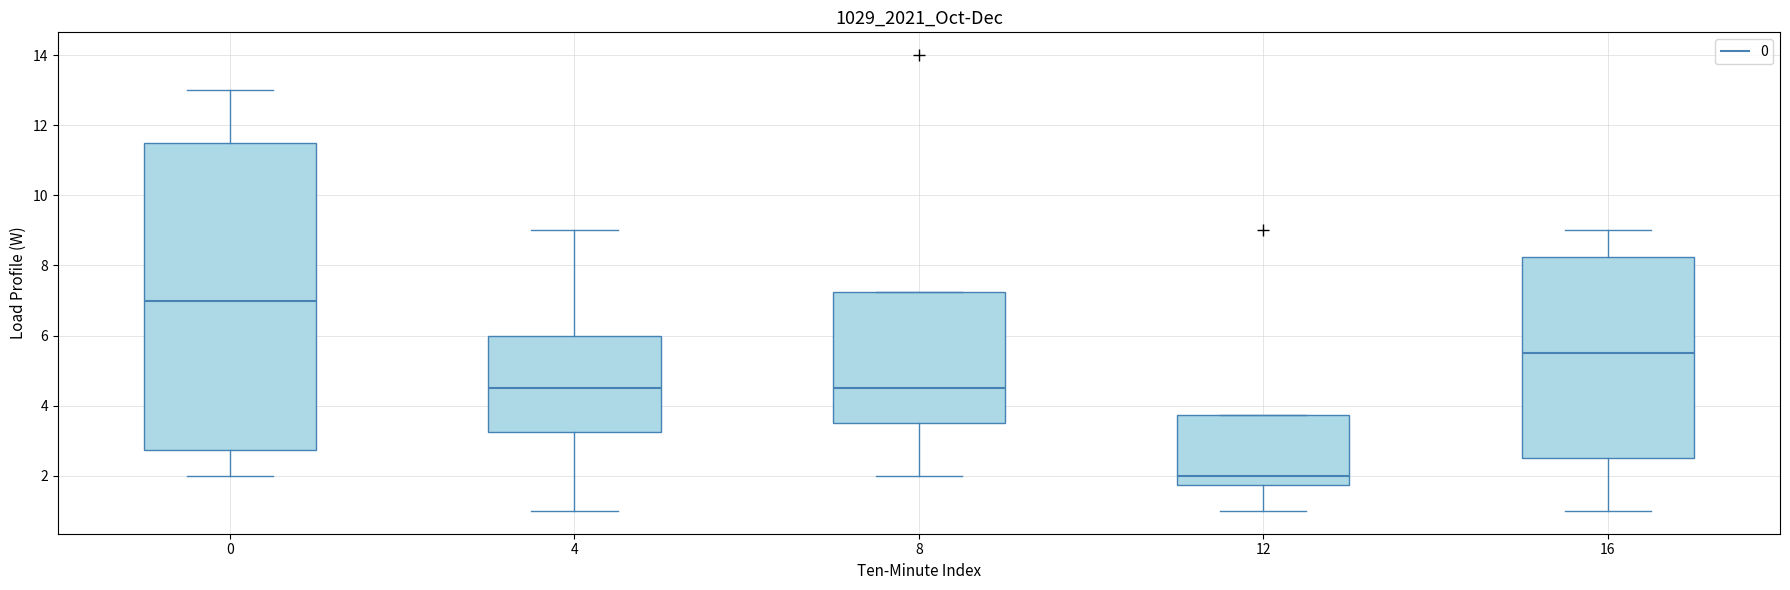

Which box has the lowest median line?

12